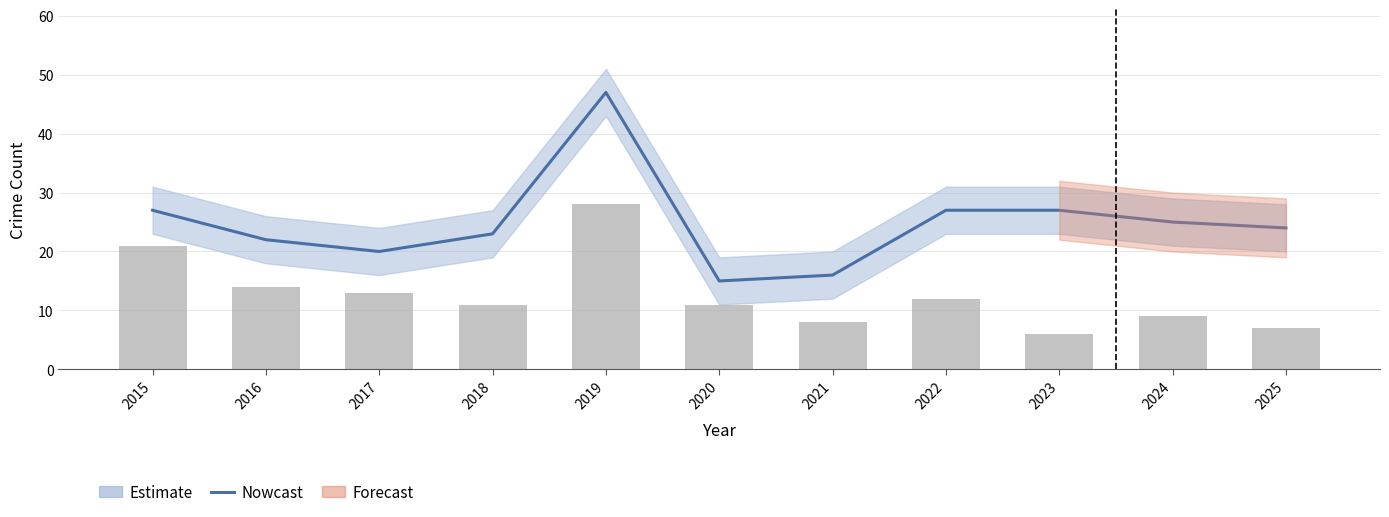

What value does the Nowcast series have at 2018, to the nearest 5?

25